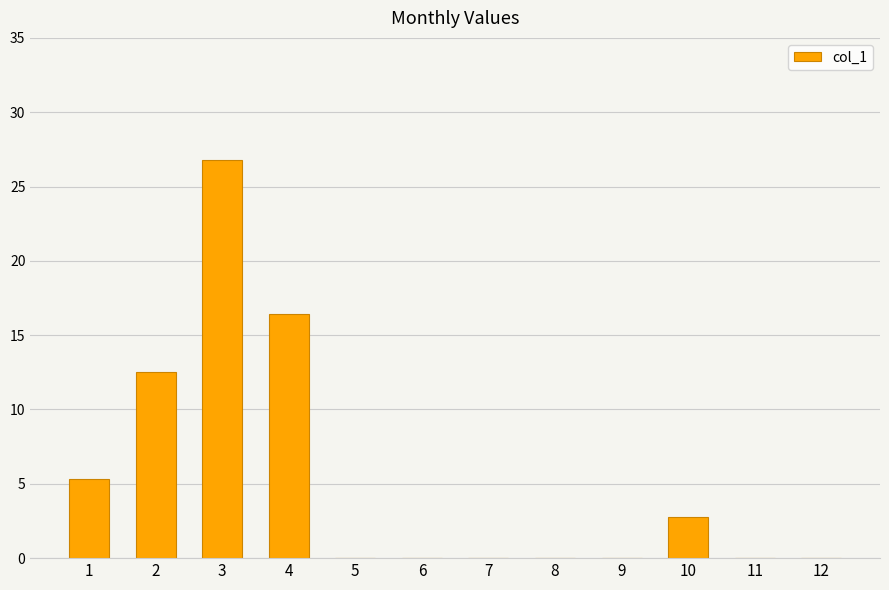

What is the difference between the values at 4 and 7?

16.5